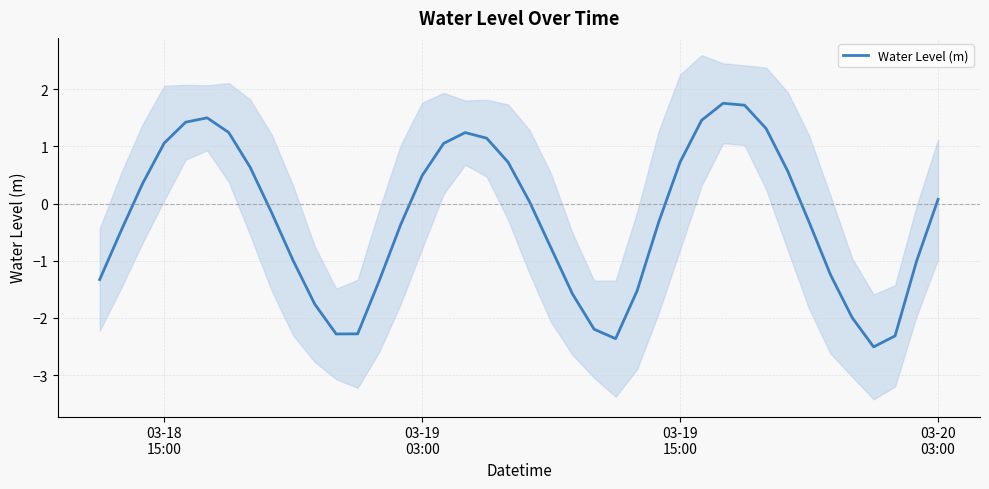

What is the highest value of the Water Level (m) series?

1.8